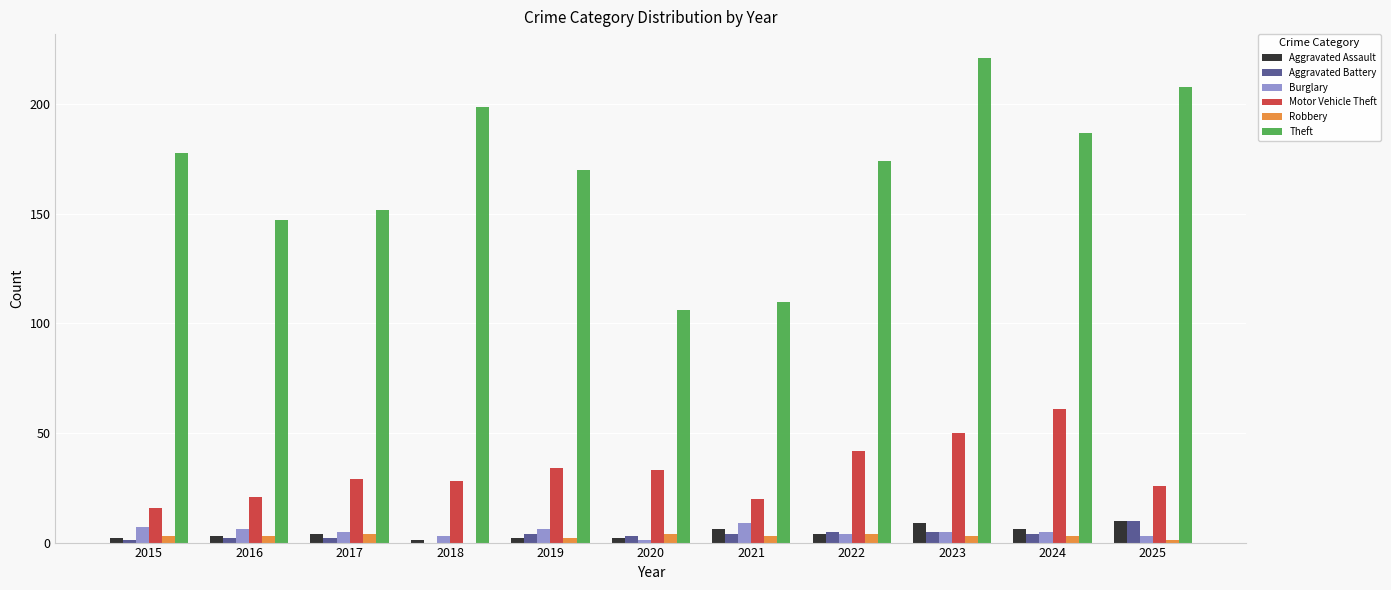

What is the sum of all Burglary values?

54